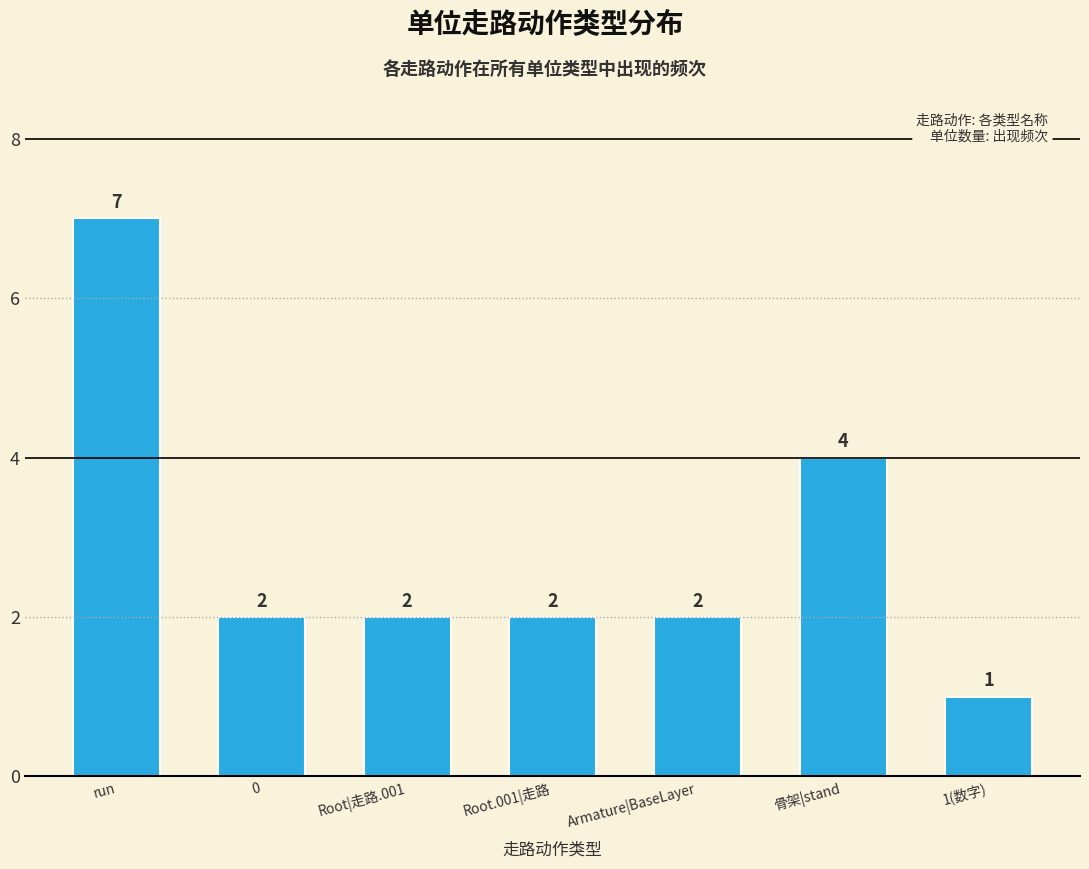

What is the sum of the values at Armature|BaseLayer and run?

9